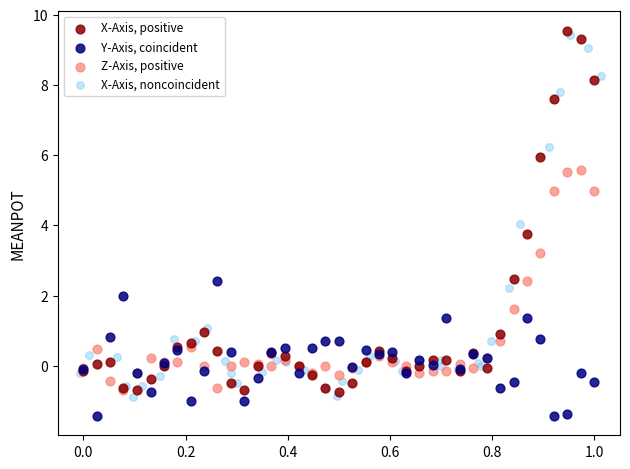

What are all the series names shown in the legend?

X-Axis, positive, Y-Axis, coincident, Z-Axis, positive, X-Axis, noncoincident